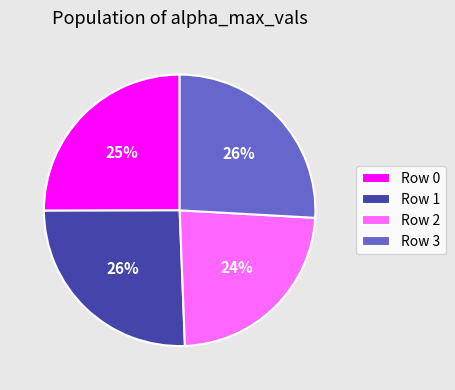

What percentage is the Row 2 slice, to the nearest percent?

24%